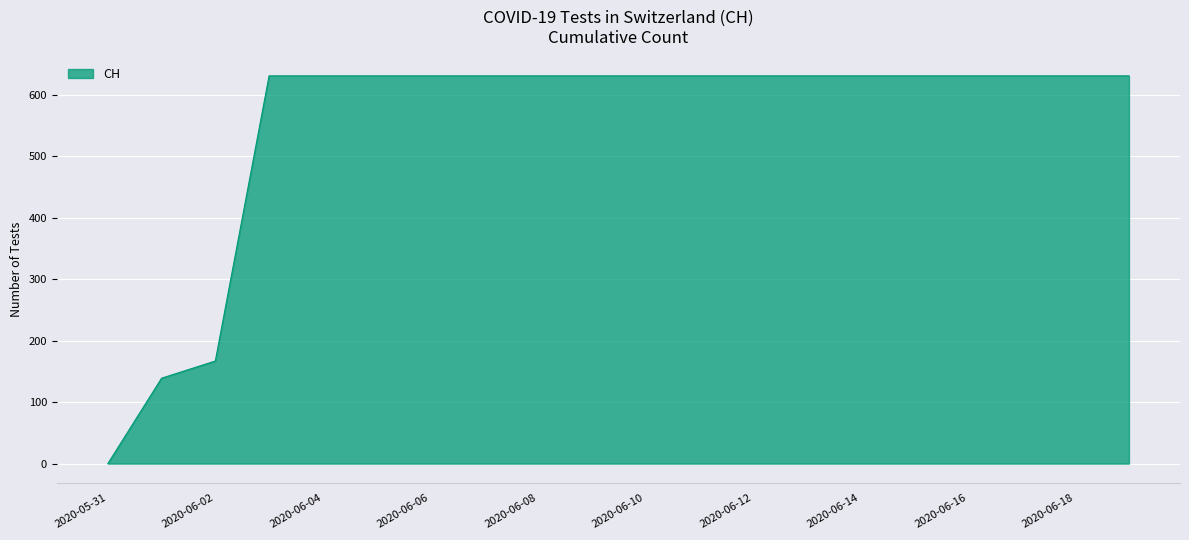

What is the difference between the maximum and minimum values?

631